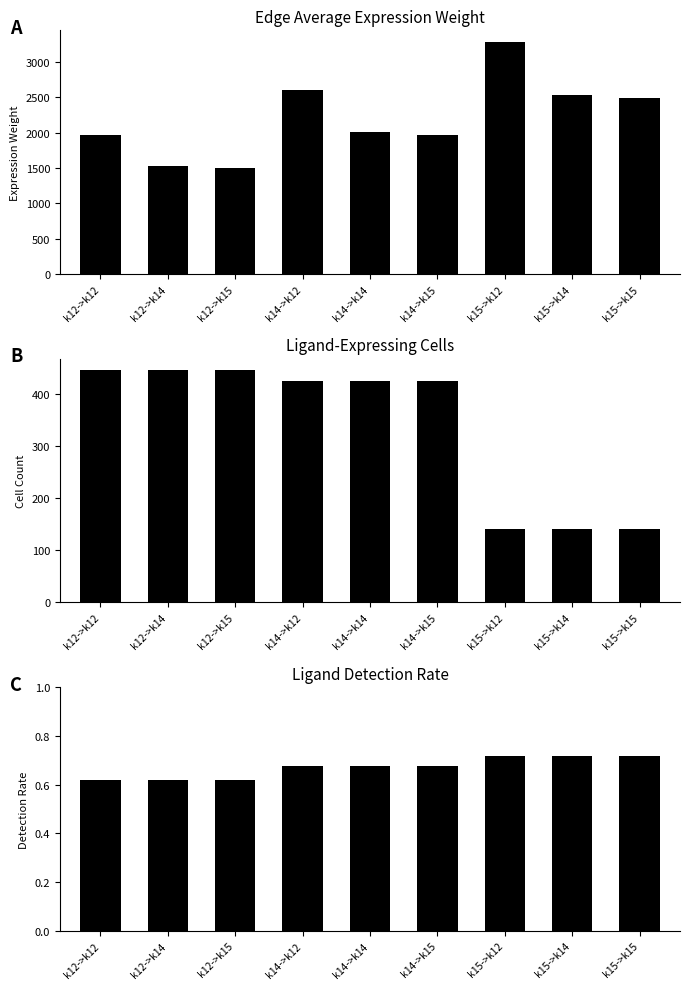

Count the number of data series in this chart.

3